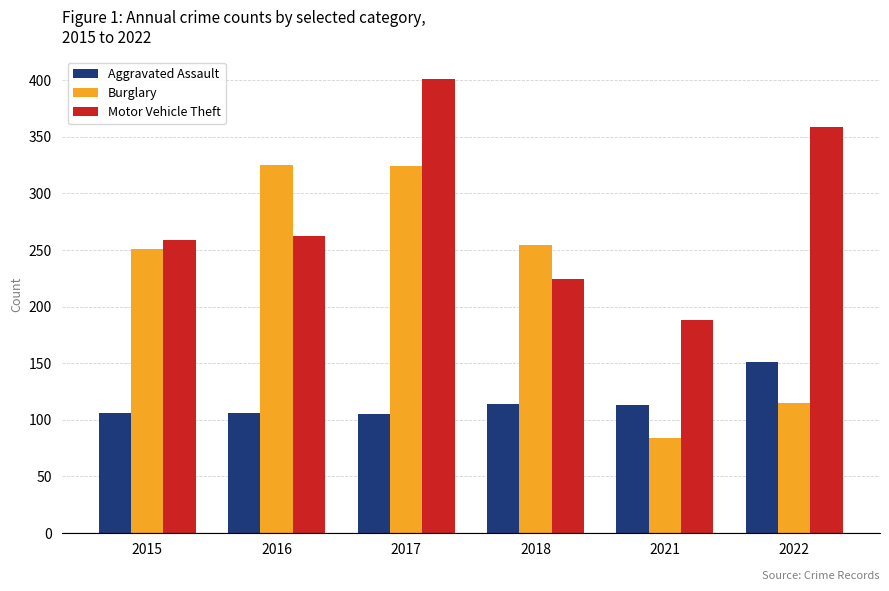

What is the total value across all series at 2021?

385